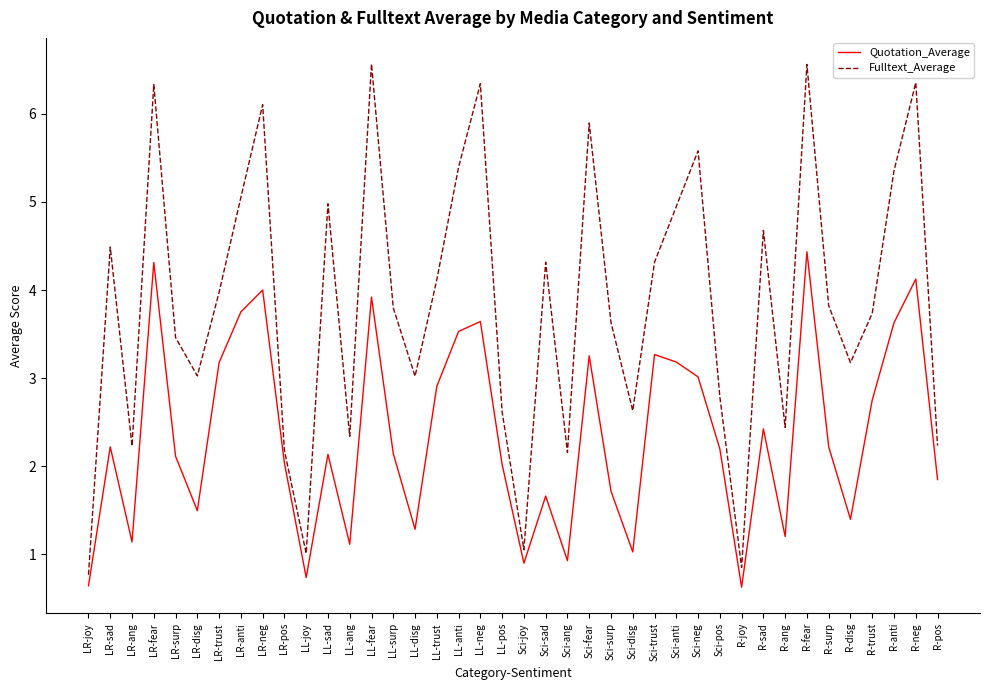

What is the difference between the Fulltext_Average values at LR-anti and Sci-sad?

0.7